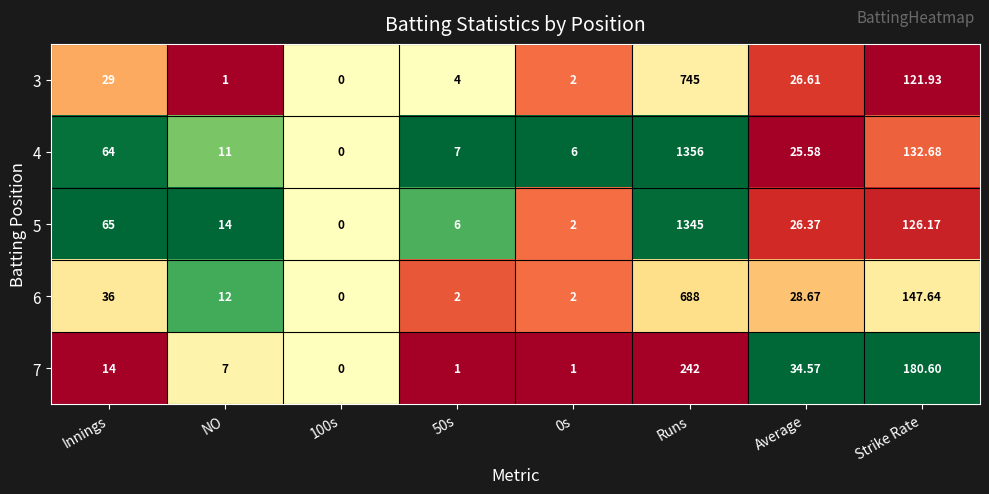

Where is 3 nearest to the value 372?

Strike Rate